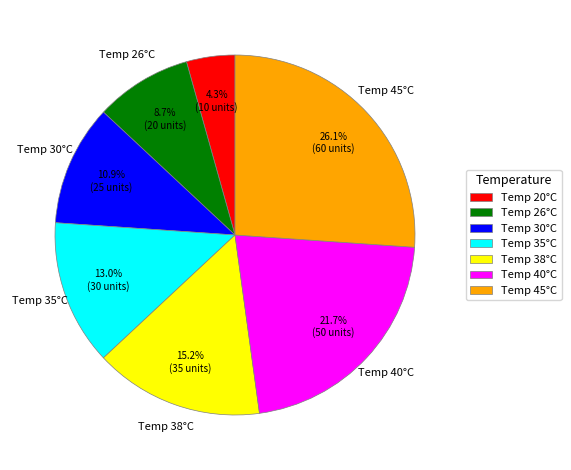

How many slices are in this pie chart?

7